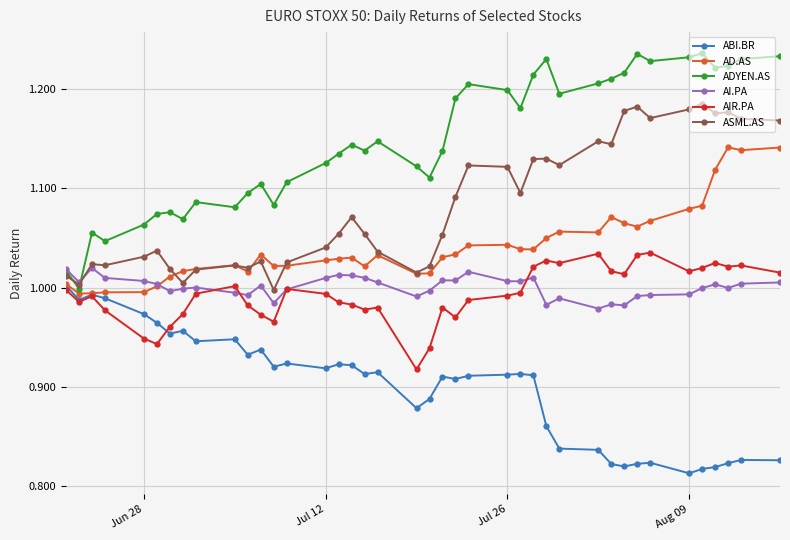

At how many categories does at least one series exceed 0?

40